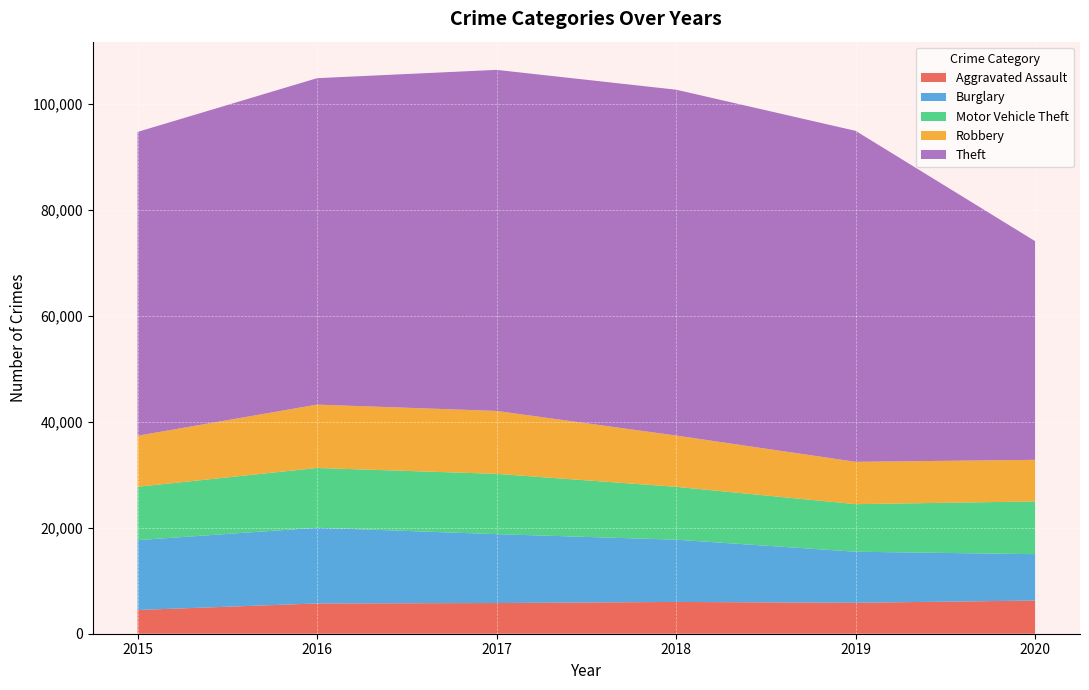

Reading left to right, extract all data points from this chart.

Aggravated Assault: 4480	5712	5793	6001	5840	6263
Burglary: 13184	14289	13001	11746	9638	8753
Motor Vehicle Theft: 10068	11286	11380	9983	8978	9952
Robbery: 9638	11960	11880	9679	7994	7854
Theft: 57347	61617	64378	65281	62473	41278